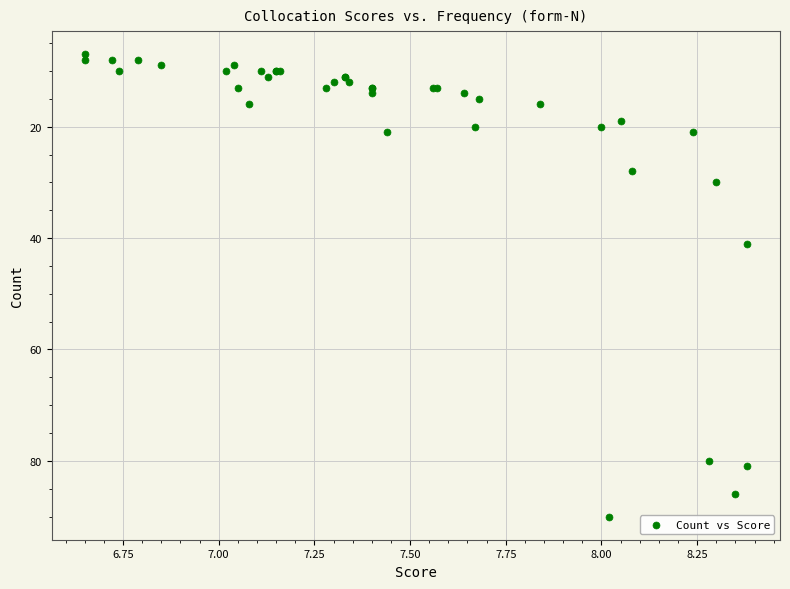

What Y value in the scatter plot is closest to 48?

41